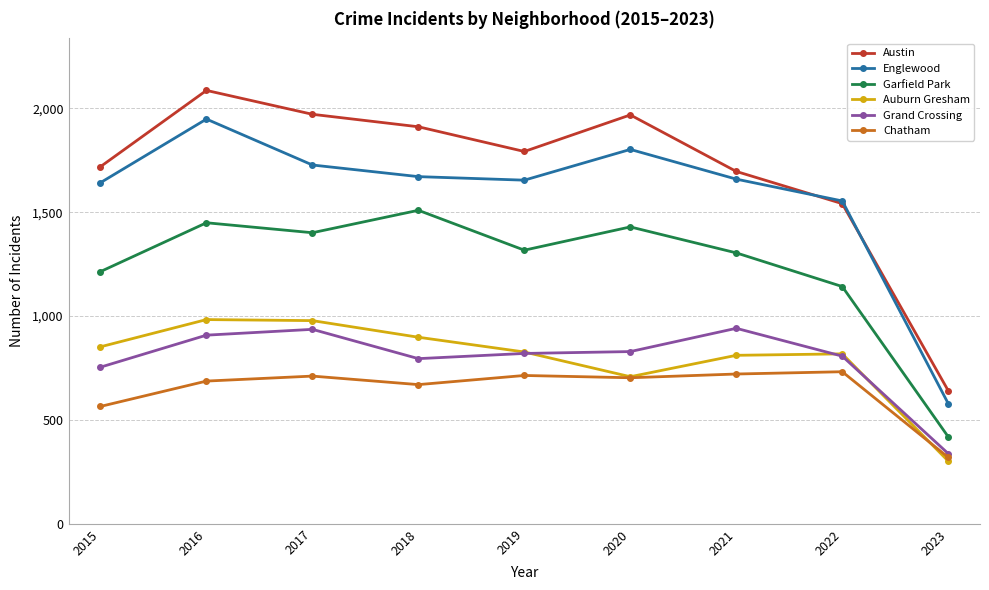

At which label does Grand Crossing first exceed 820?

2016